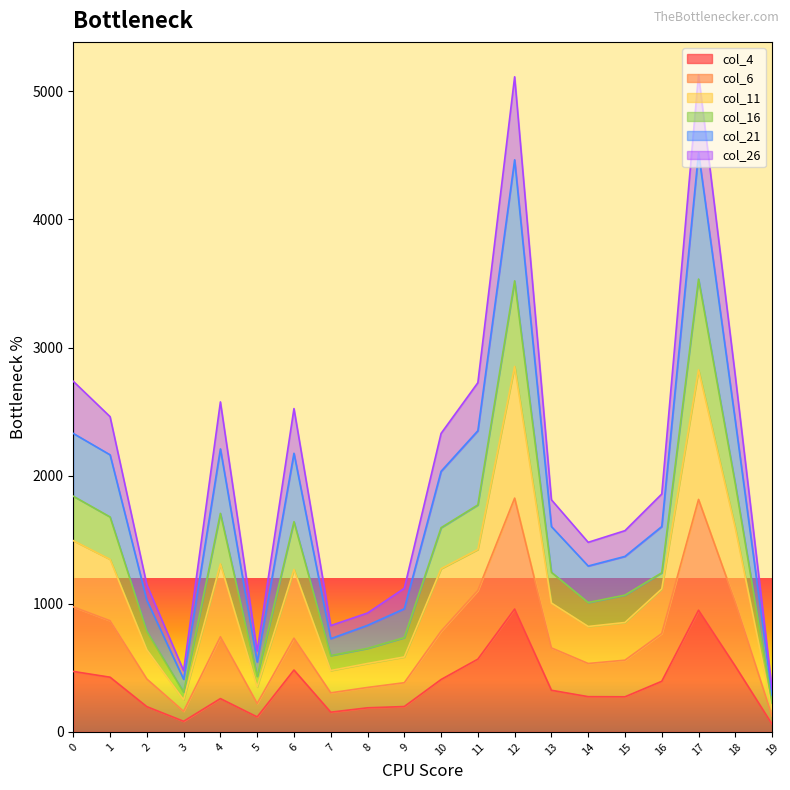

Read the col_6 value at 10, to the nearest 50.

800